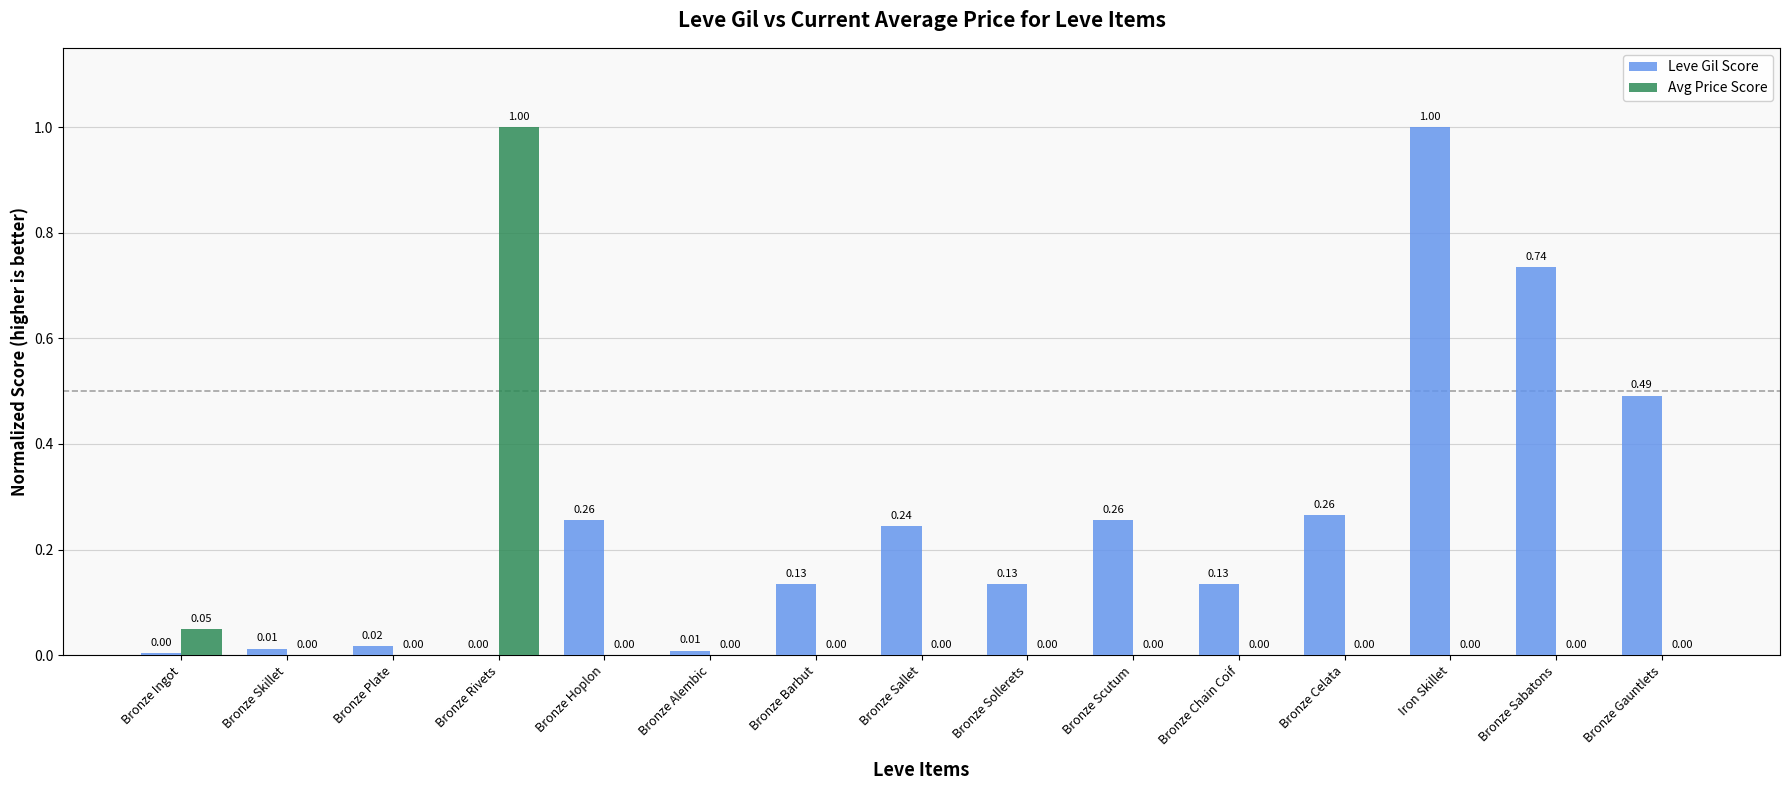

What is the greatest value displayed?

1.0